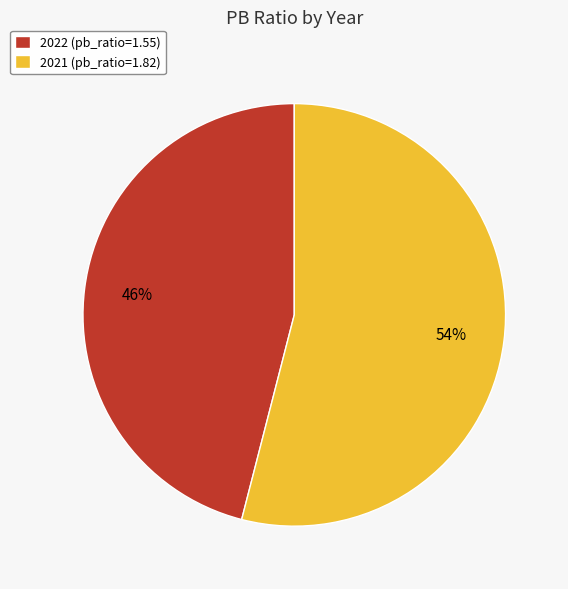

Approximately how many times larger is the value at 2021 compared to 2022?

1.2